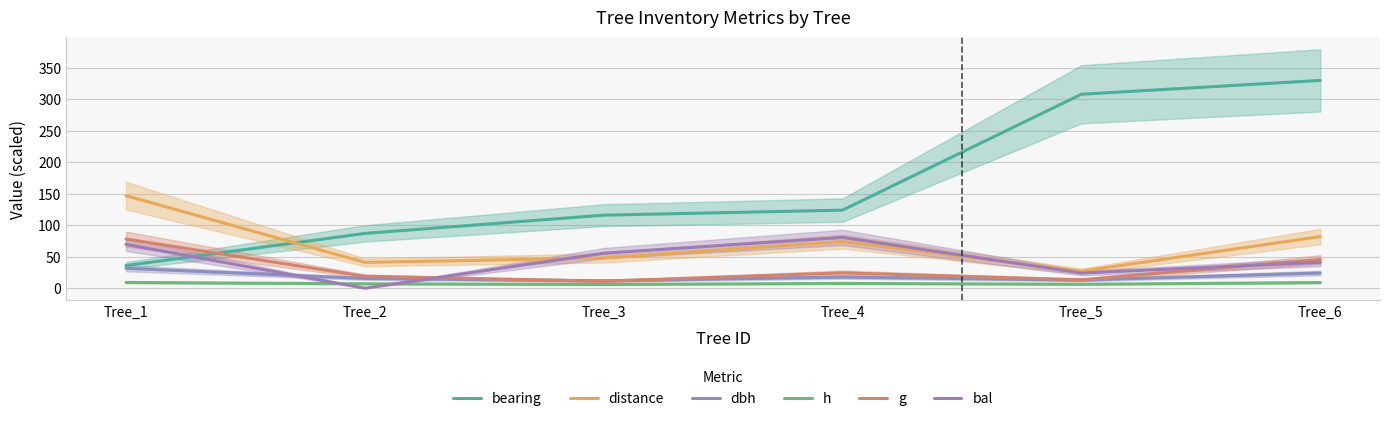

True or false: bearing and h cross at least once.

False